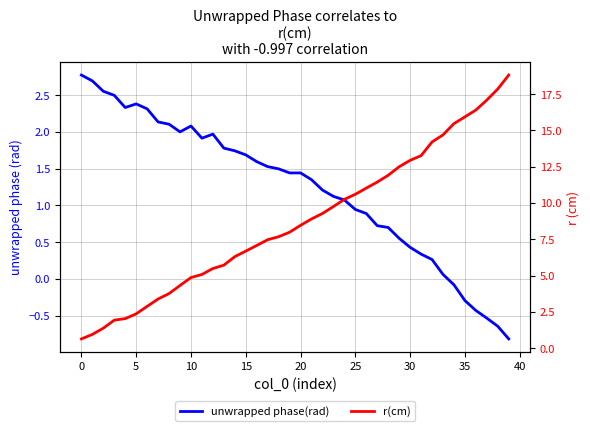

Reading left to right, extract all data points from this chart.

unwrapped phase(rad): 2.8	2.7	2.6	2.5	2.3	2.4	2.3	2.1	2.1	2.0	2.1	1.9	2.0	1.8	1.7	1.7	1.6	1.5	1.5	1.4	1.4	1.3	1.2	1.1	1.1	0.9	0.9	0.7	0.7	0.6	0.4	0.3	0.3	0.1	-0.1	-0.3	-0.4	-0.5	-0.6	-0.8
r(cm): 0.6	1.0	1.4	1.9	2.0	2.4	2.9	3.4	3.8	4.3	4.9	5.1	5.5	5.7	6.3	6.7	7.1	7.5	7.7	8.0	8.5	8.9	9.3	9.8	10.2	10.6	11.0	11.4	11.9	12.5	12.9	13.3	14.2	14.7	15.5	15.9	16.4	17.1	17.8	18.8